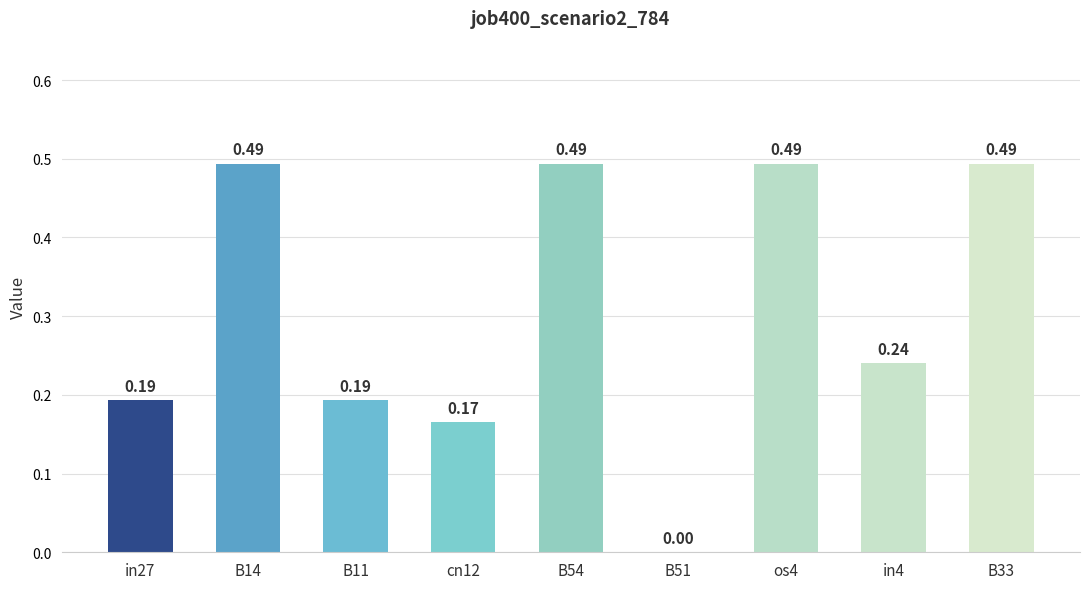

Which has a higher value, B33 or in4?

B33